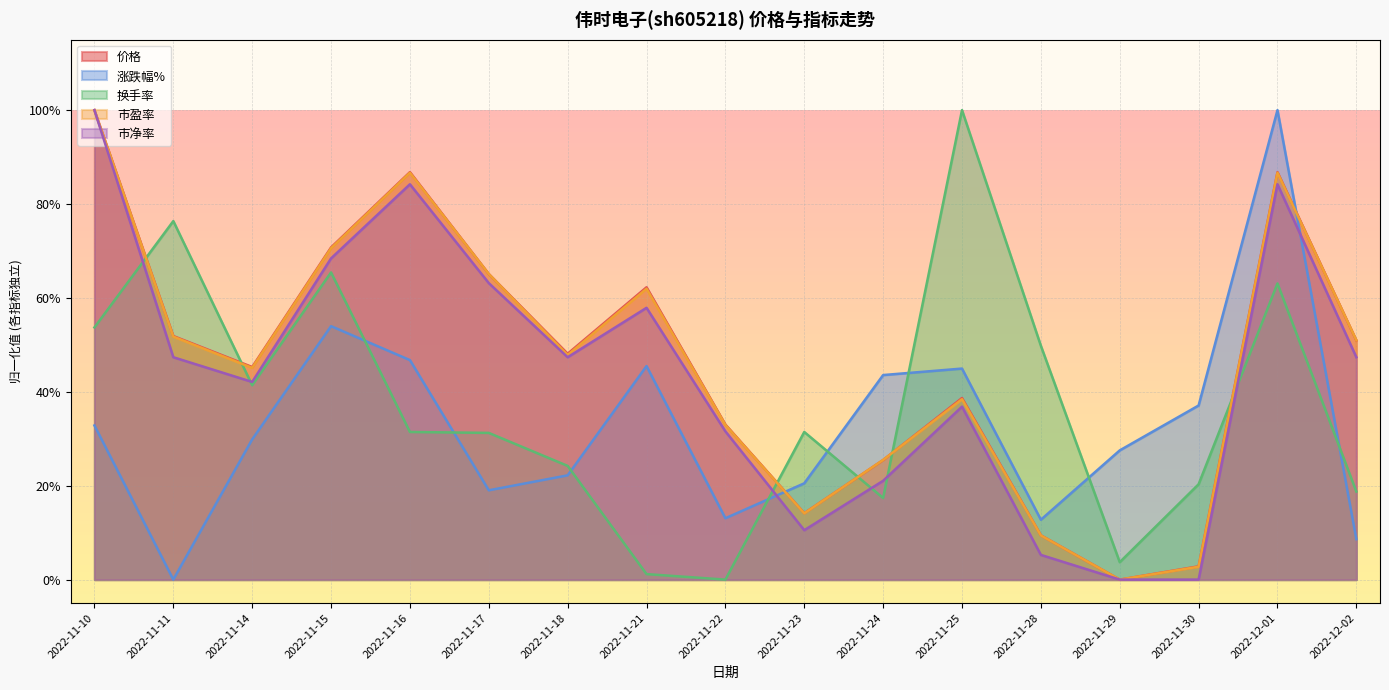

Reading right to left, what are all the values shown in this chart?

价格: 2022-12-02=0.5	2022-12-01=0.9	2022-11-30=0.0	2022-11-29=0.0	2022-11-28=0.1	2022-11-25=0.4	2022-11-24=0.3	2022-11-23=0.1	2022-11-22=0.3	2022-11-21=0.6	2022-11-18=0.5	2022-11-17=0.7	2022-11-16=0.9	2022-11-15=0.7	2022-11-14=0.5	2022-11-11=0.5	2022-11-10=1.0
涨跌幅%: 2022-12-02=0.1	2022-12-01=1.0	2022-11-30=0.4	2022-11-29=0.3	2022-11-28=0.1	2022-11-25=0.4	2022-11-24=0.4	2022-11-23=0.2	2022-11-22=0.1	2022-11-21=0.5	2022-11-18=0.2	2022-11-17=0.2	2022-11-16=0.5	2022-11-15=0.5	2022-11-14=0.3	2022-11-11=0.0	2022-11-10=0.3
换手率: 2022-12-02=0.2	2022-12-01=0.6	2022-11-30=0.2	2022-11-29=0.0	2022-11-28=0.5	2022-11-25=1.0	2022-11-24=0.2	2022-11-23=0.3	2022-11-22=0.0	2022-11-21=0.0	2022-11-18=0.2	2022-11-17=0.3	2022-11-16=0.3	2022-11-15=0.7	2022-11-14=0.4	2022-11-11=0.8	2022-11-10=0.5
市盈率: 2022-12-02=0.5	2022-12-01=0.9	2022-11-30=0.0	2022-11-29=0.0	2022-11-28=0.1	2022-11-25=0.4	2022-11-24=0.3	2022-11-23=0.1	2022-11-22=0.3	2022-11-21=0.6	2022-11-18=0.5	2022-11-17=0.7	2022-11-16=0.9	2022-11-15=0.7	2022-11-14=0.5	2022-11-11=0.5	2022-11-10=1.0
市净率: 2022-12-02=0.5	2022-12-01=0.8	2022-11-30=0.0	2022-11-29=0.0	2022-11-28=0.1	2022-11-25=0.4	2022-11-24=0.2	2022-11-23=0.1	2022-11-22=0.3	2022-11-21=0.6	2022-11-18=0.5	2022-11-17=0.6	2022-11-16=0.8	2022-11-15=0.7	2022-11-14=0.4	2022-11-11=0.5	2022-11-10=1.0